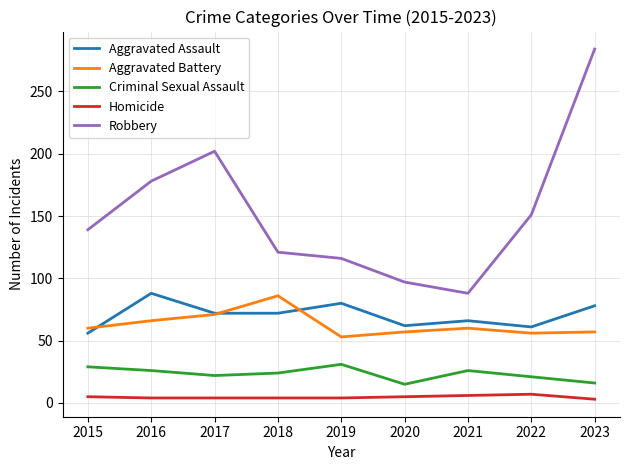

The value of Criminal Sexual Assault at 2018 is 42. True or false?

False